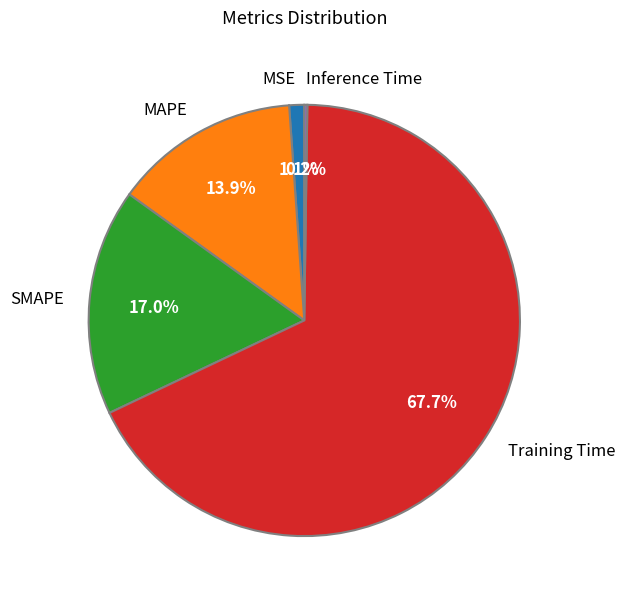

Do MAPE and MSE together represent more than half of the pie?

No